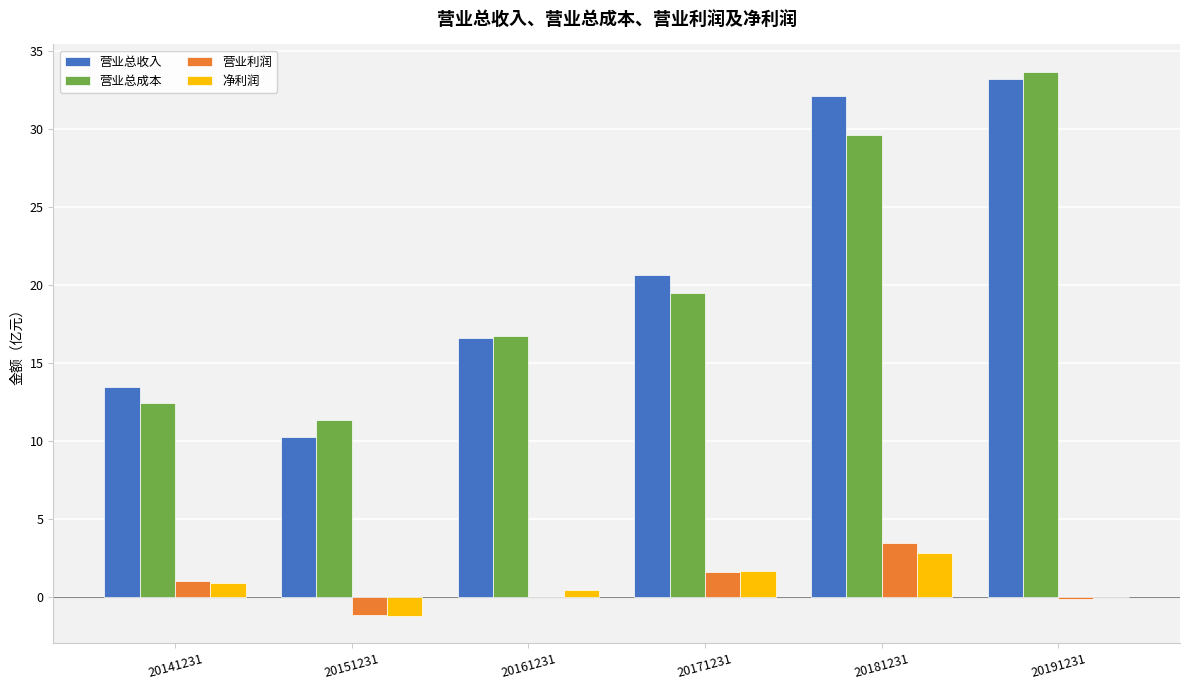

The 净利润 series shows -0.0 at 20191231. True or false?

True